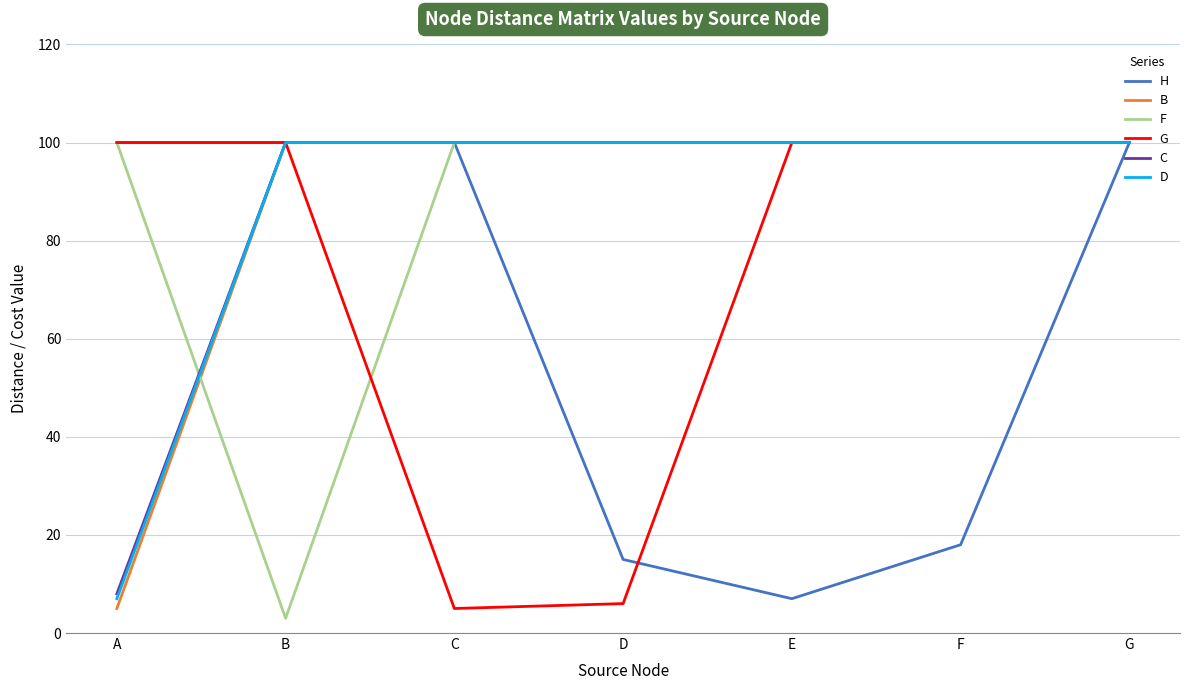

What is the lowest value of the D series?

7